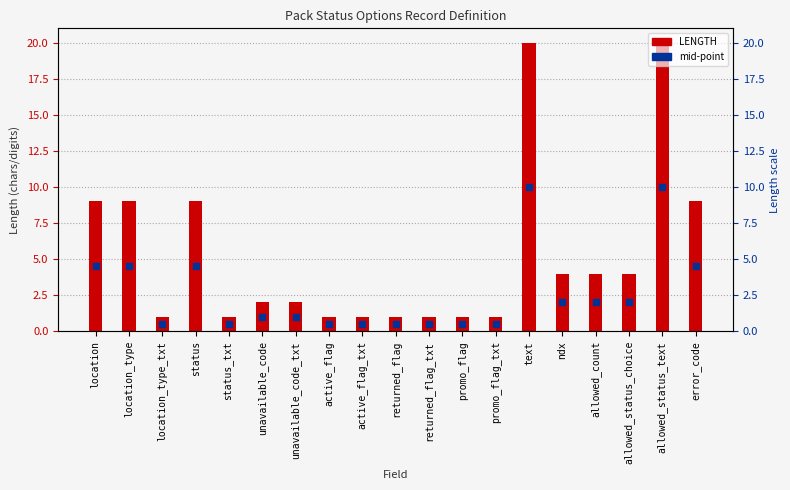

Which series has the widest spread of Y values?

LENGTH